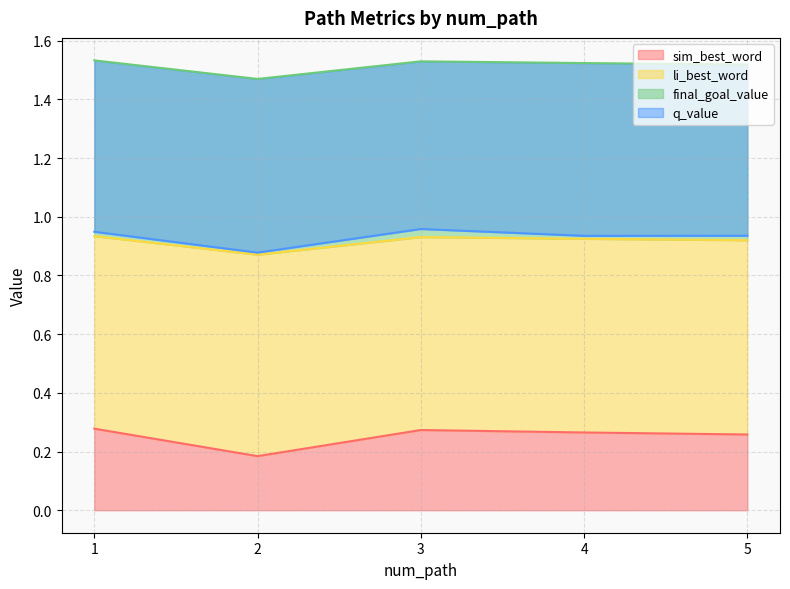

The sim_best_word series shows 0.1 at 5. True or false?

False